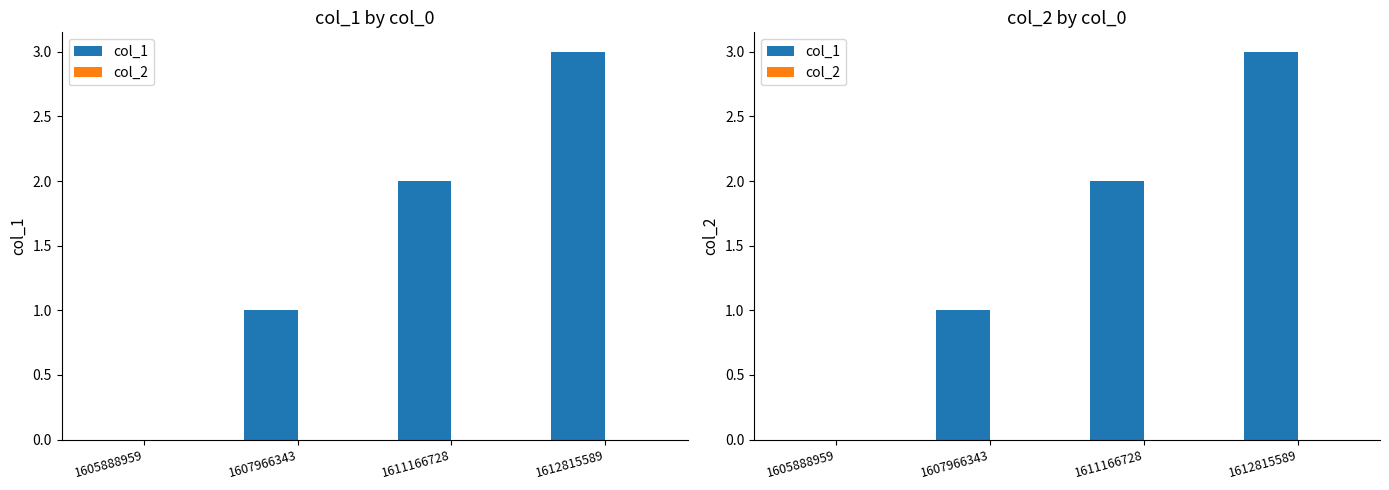

Rank the series at 1605888959 from lowest to highest value.

col_1, col_2